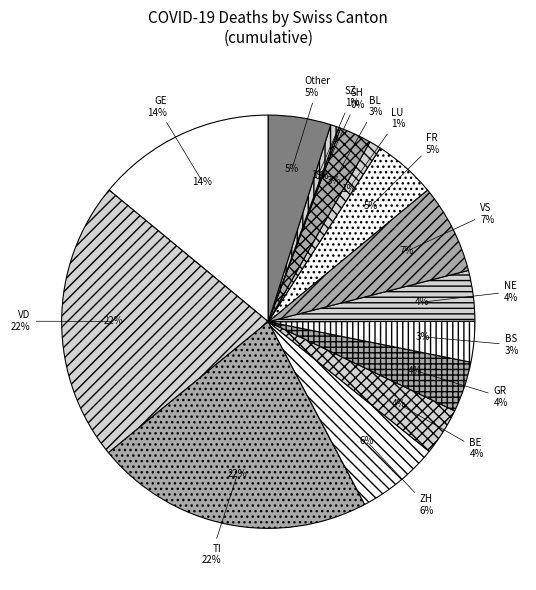

Between BS and NE, which is larger?

NE